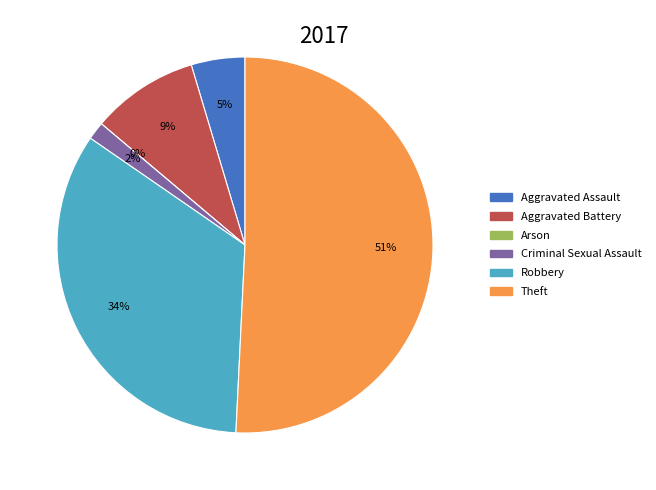

Does any single category account for the majority?

Yes